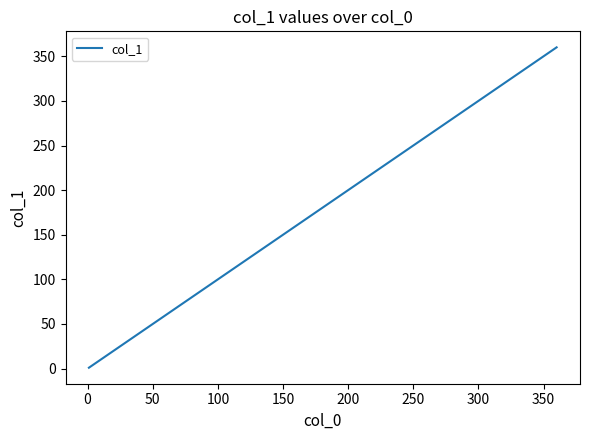

Does the chart have visible grid lines?

No